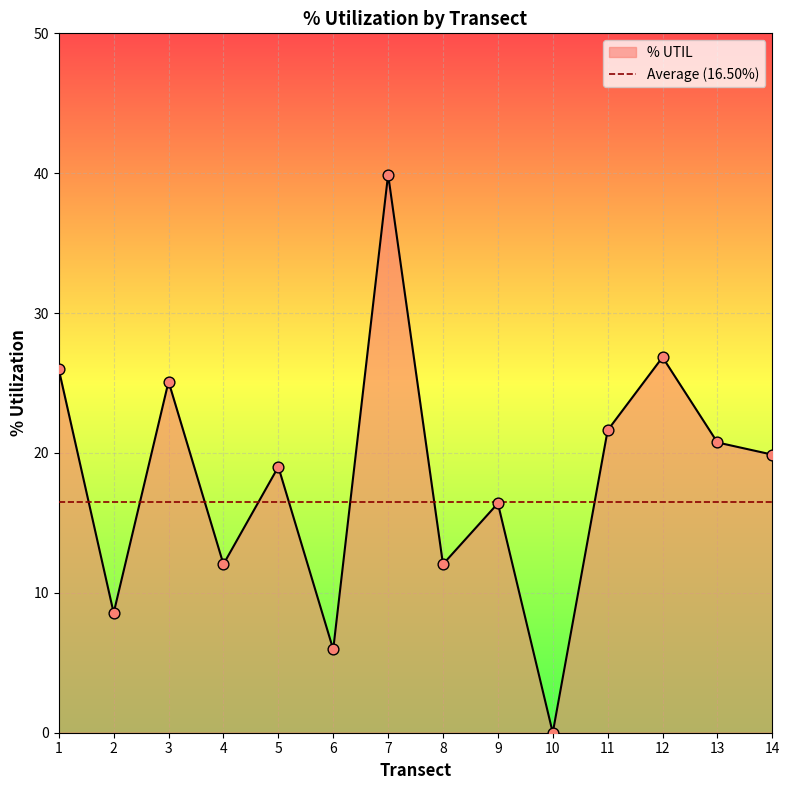

Approximately how many times larger is the value at 4 compared to 14?

0.6